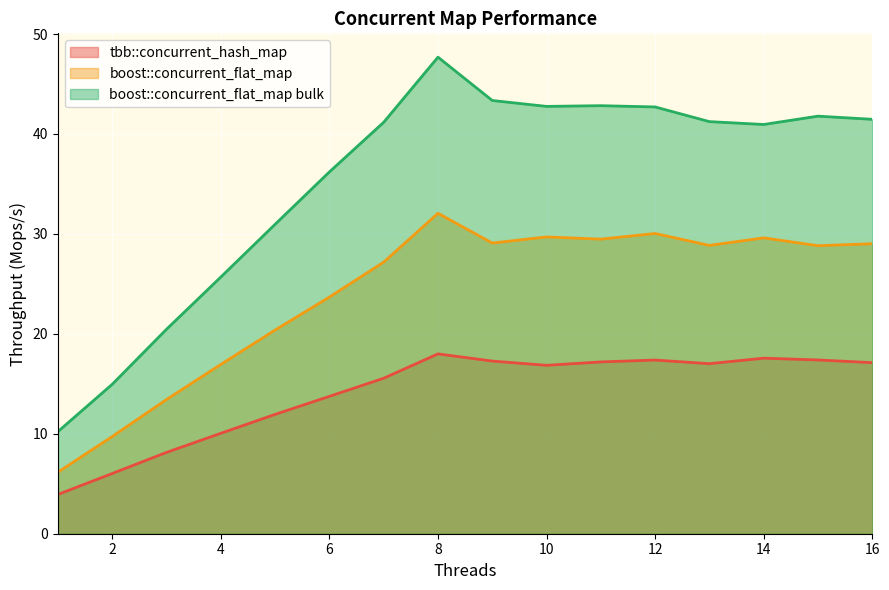

At which category is the sum across all series the highest?

8